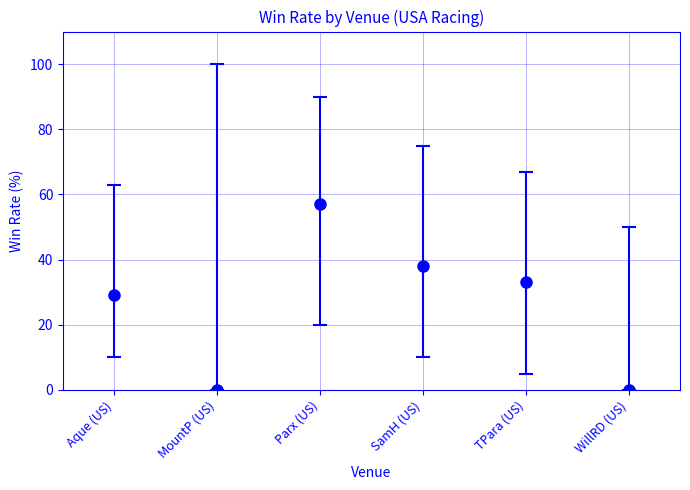

What is the value of the 4th point from the left?

38.0